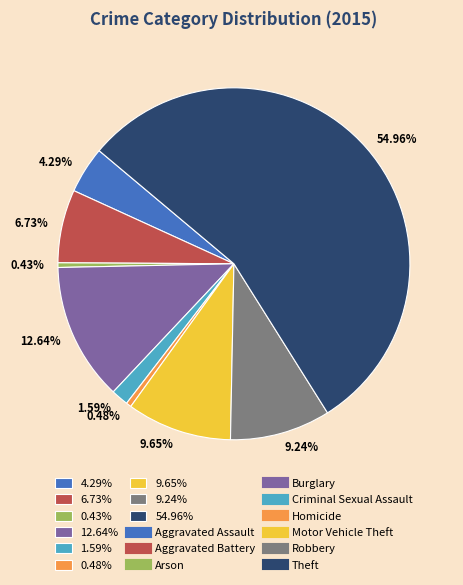

To the nearest percent, what is the average slice percentage?

11%